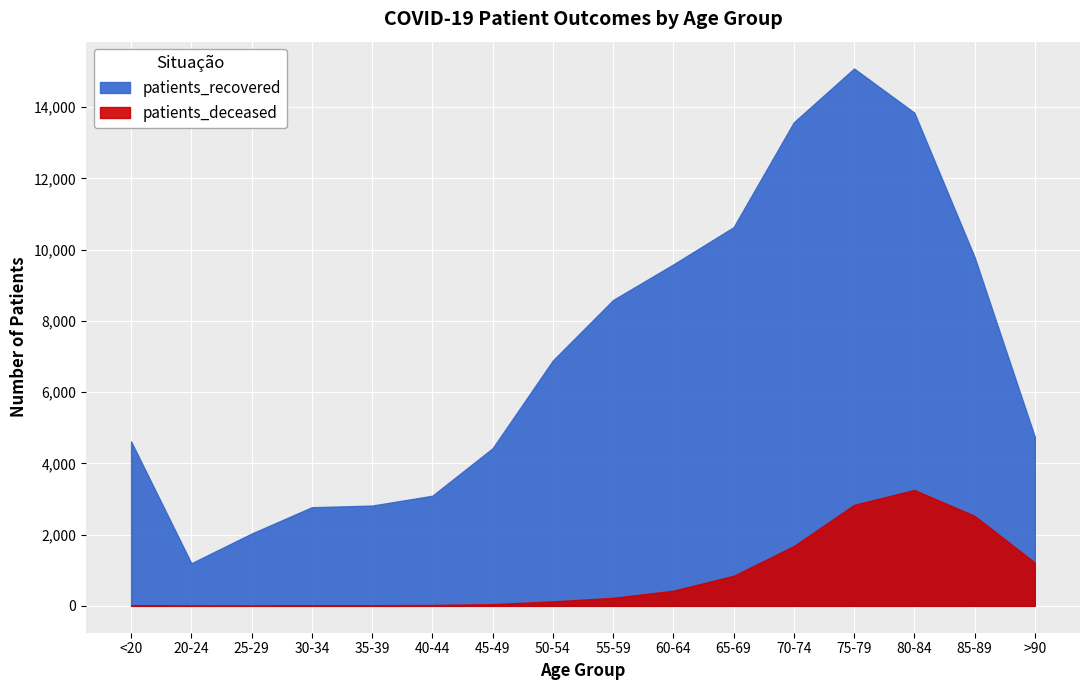

What is the label of the 6th point from the right?

65-69